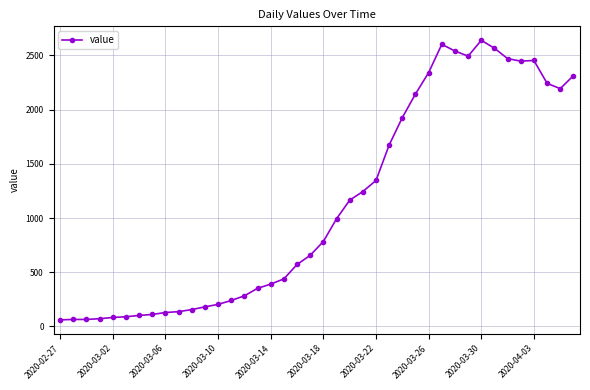

What is the sum of all values?

44980